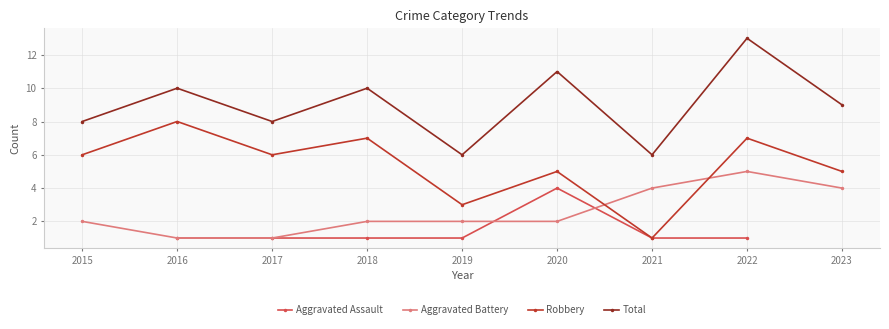

What is the total value across all series at 2018?

20.0